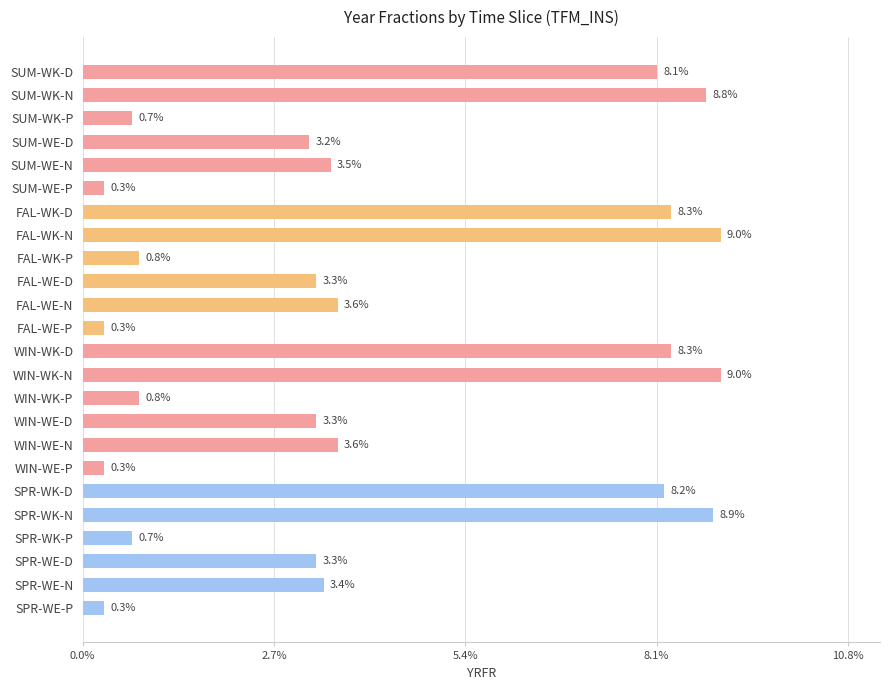

What is the sum of all values?

1.0